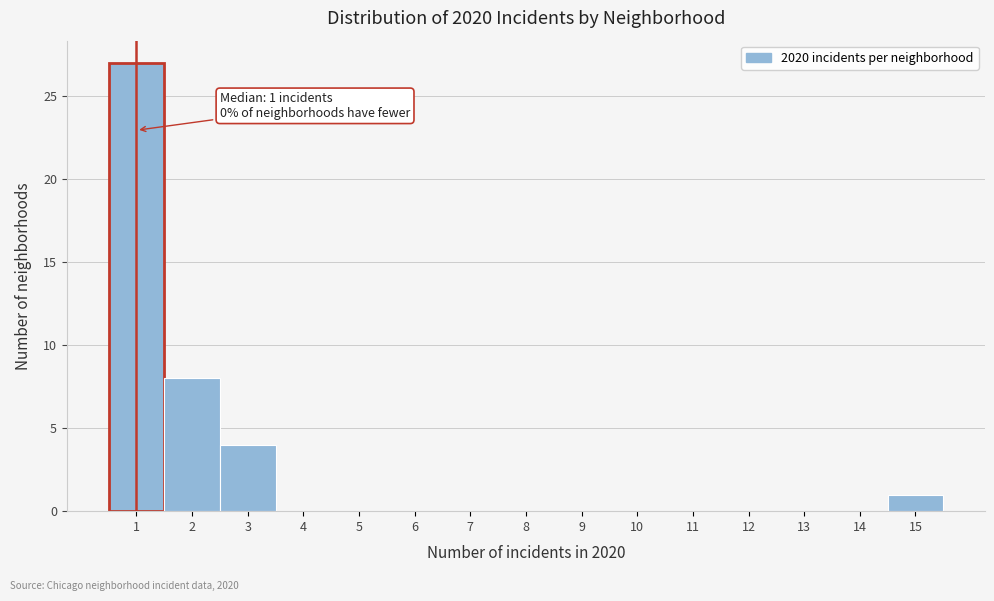

Which range on the x-axis has the tallest bar?

0.5 to 1.5